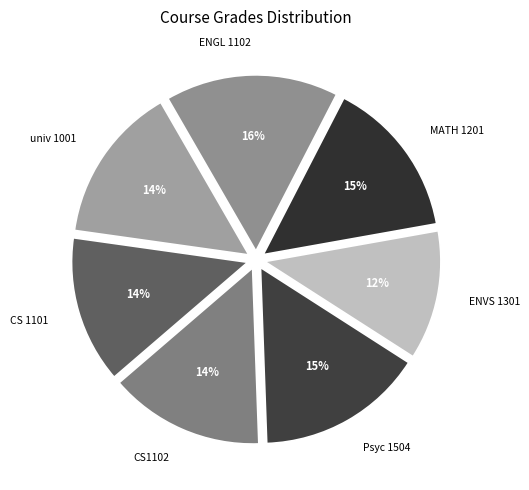

Is there a majority slice in this chart?

No